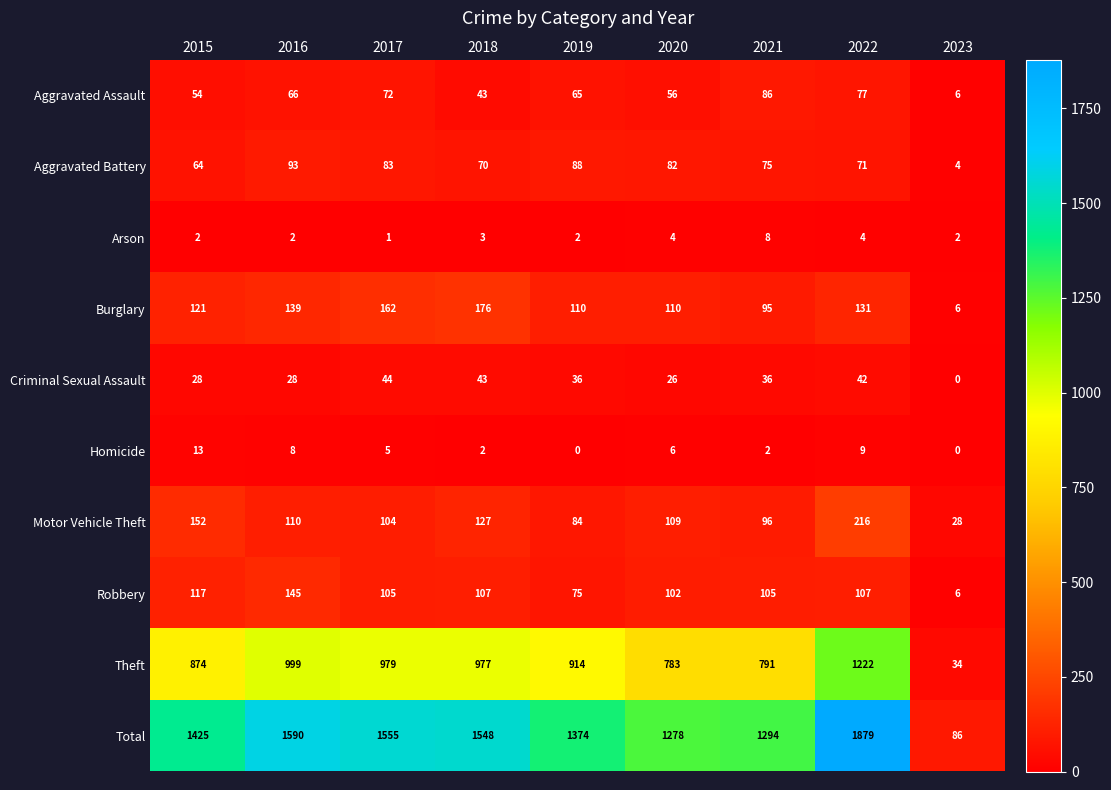

The value of Motor Vehicle Theft at 2022 is 216. True or false?

True